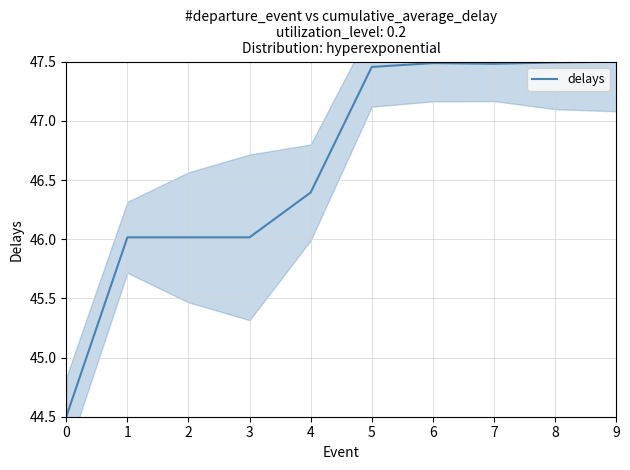

Reading right to left, transcribe all the data shown in this chart.

9=47.5	8=47.5	7=47.5	6=47.5	5=47.5	4=46.4	3=46.0	2=46.0	1=46.0	0=44.5